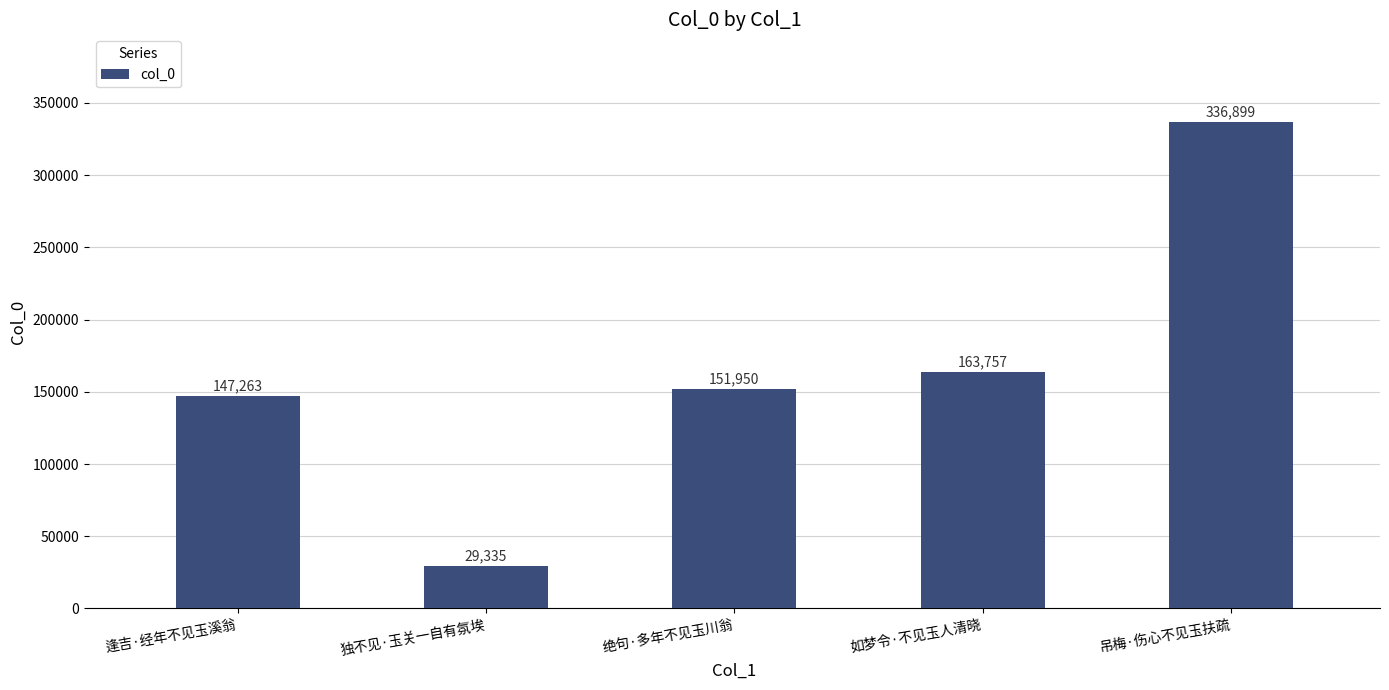

What value does the data have at 逢吉·经年不见玉溪翁, to the nearest 10?

147260